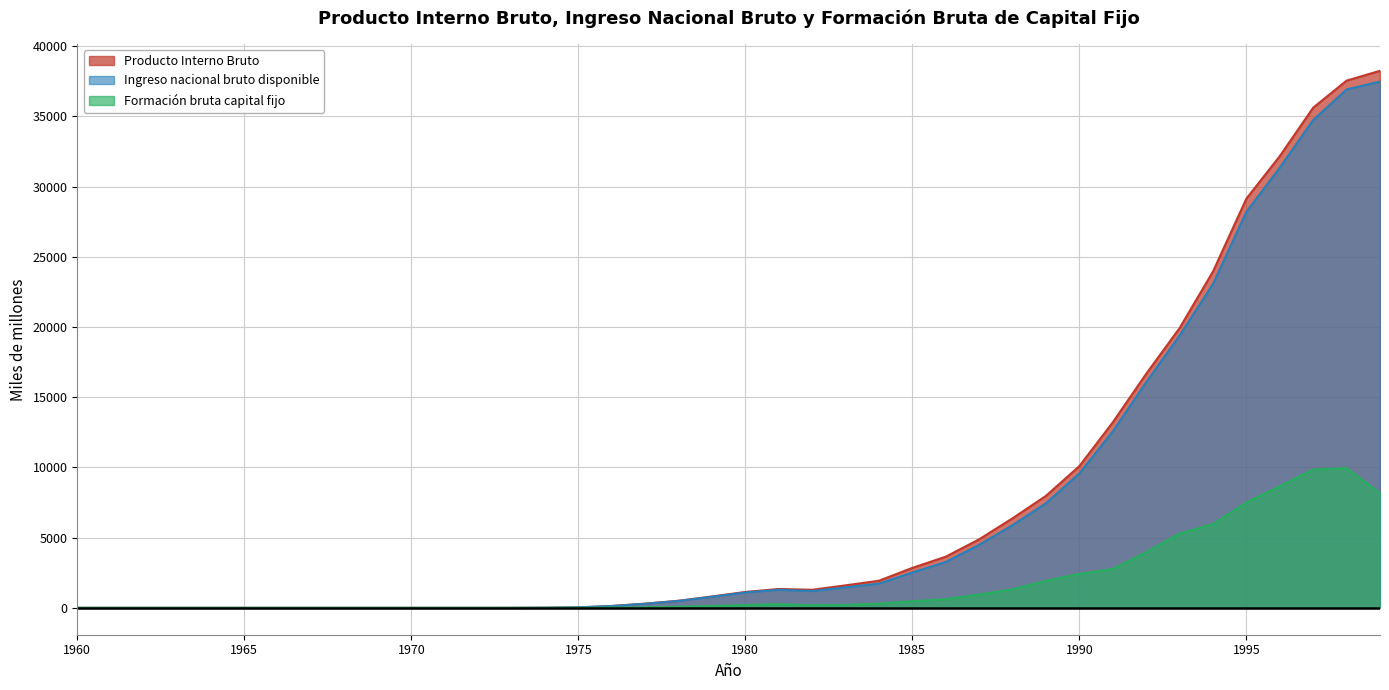

What is the difference between the Producto Interno Bruto values at 1985 and 1998?

34701